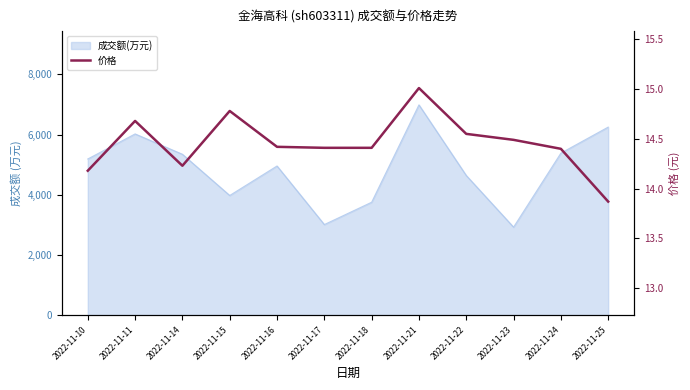

What is the change in value from 2022-11-15 to 2022-11-23?

-0.3